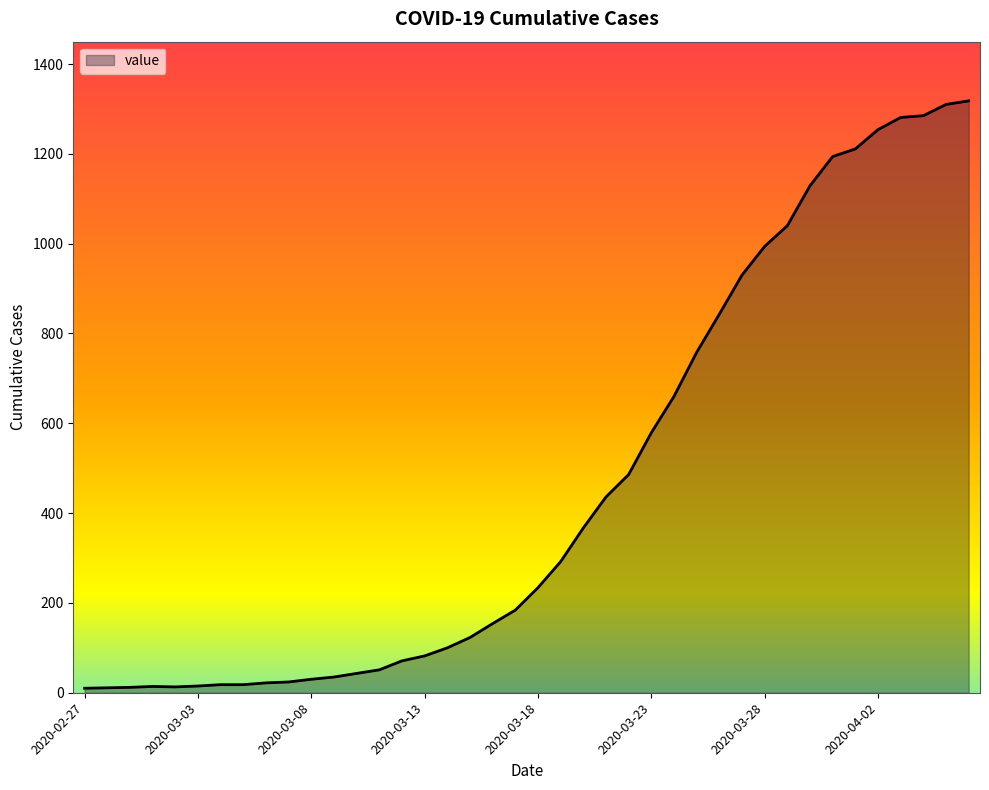

What is the greatest value displayed?

1318